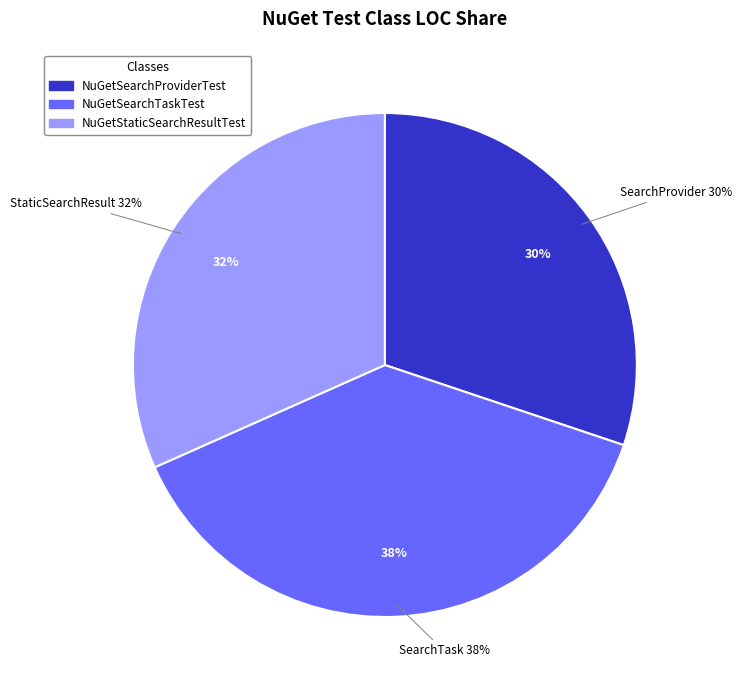

To the nearest percent, what portion does NuGetSearchTaskTest represent?

38%